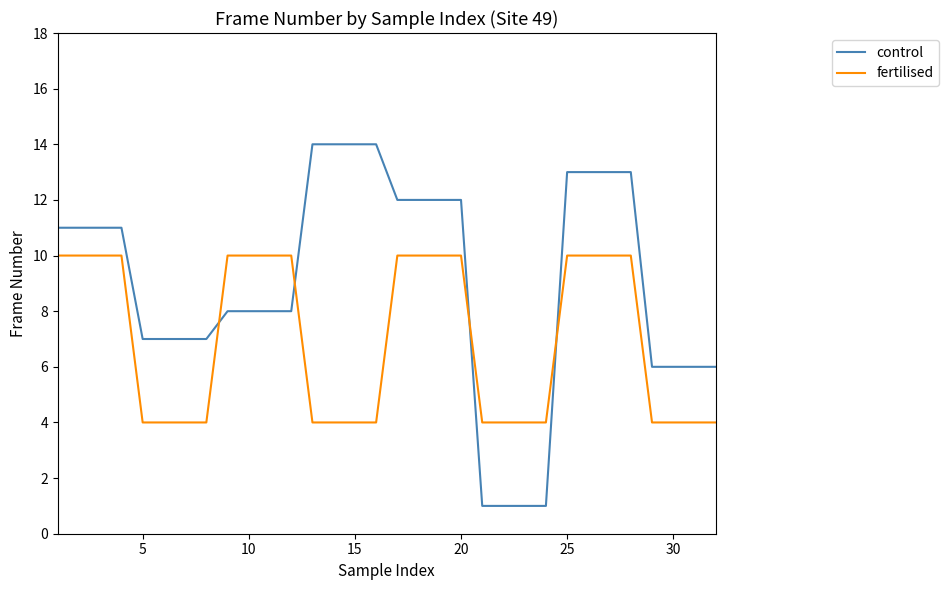

True or false: control and fertilised cross at least once.

True